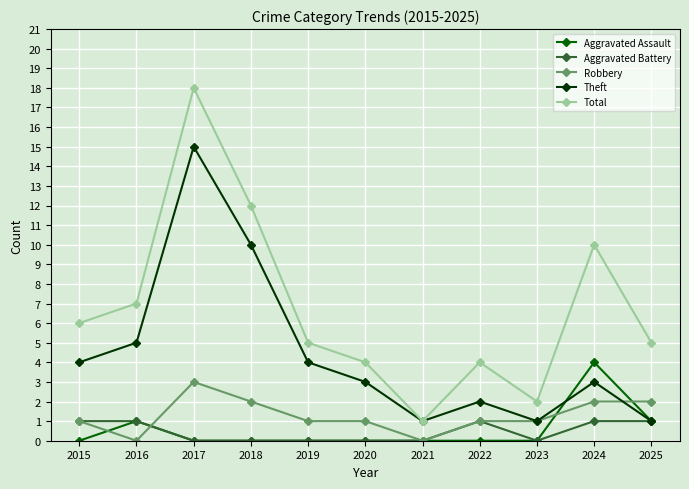

Is the value of Theft at 2017 greater than the value of Robbery at 2022?

Yes